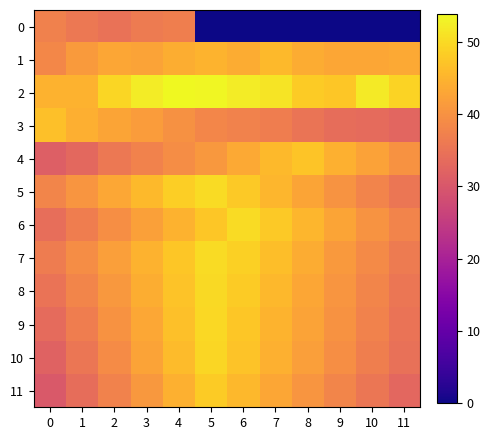

At how many categories does at least one series exceed 11?

12